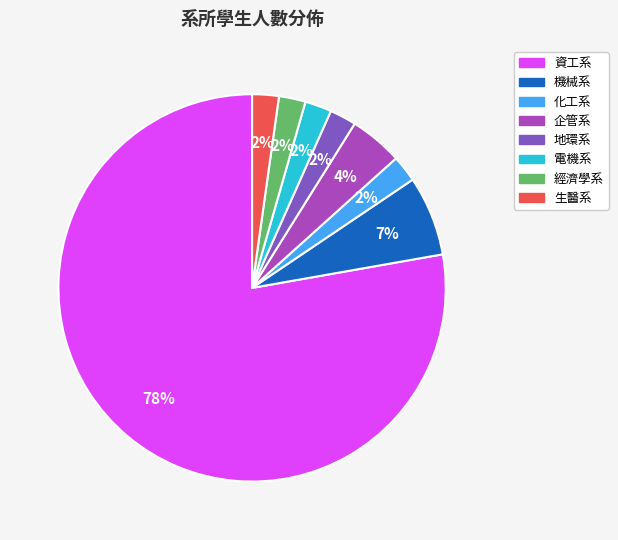

Do 地環系 and 化工系 together represent more than half of the pie?

No